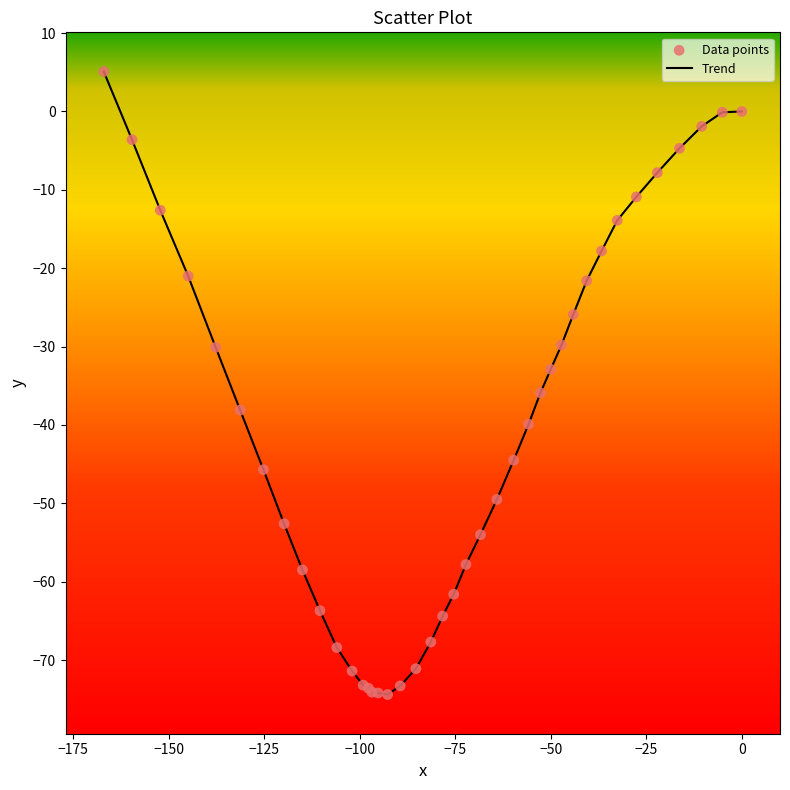

What is the minimum value shown in the chart?

-74.4